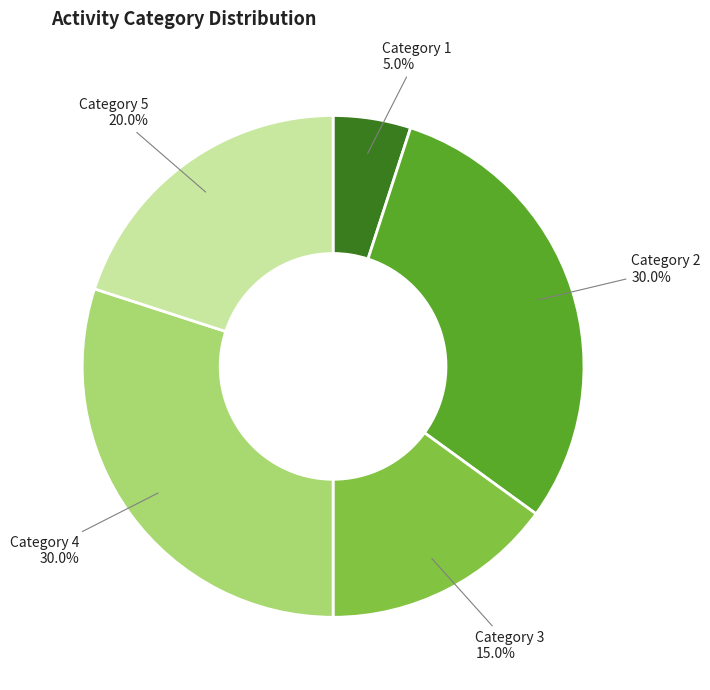

How many slices are in this pie chart?

5